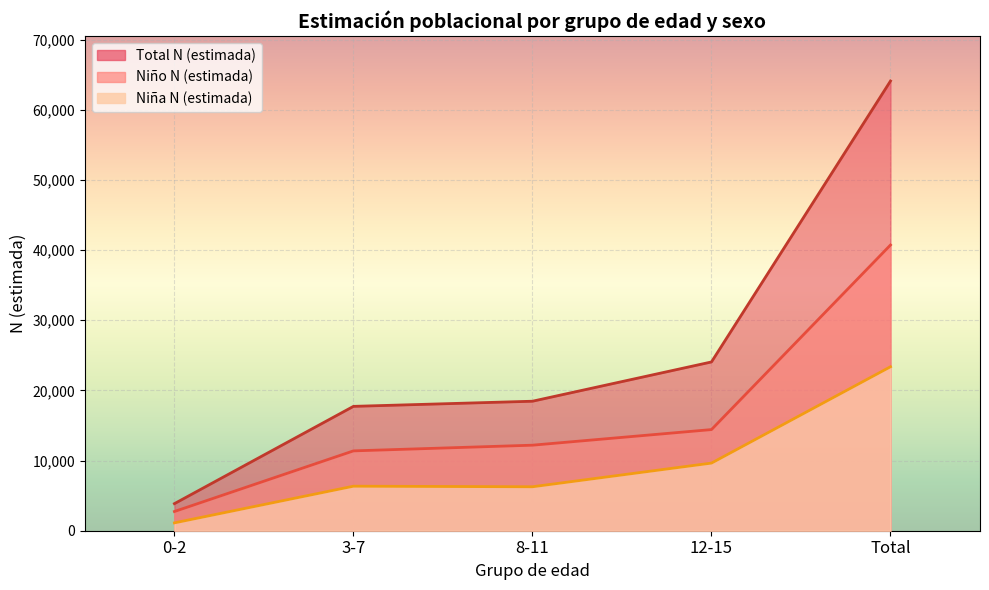

Read the Niña N (estimada) value at Total, to the nearest 100.

23400